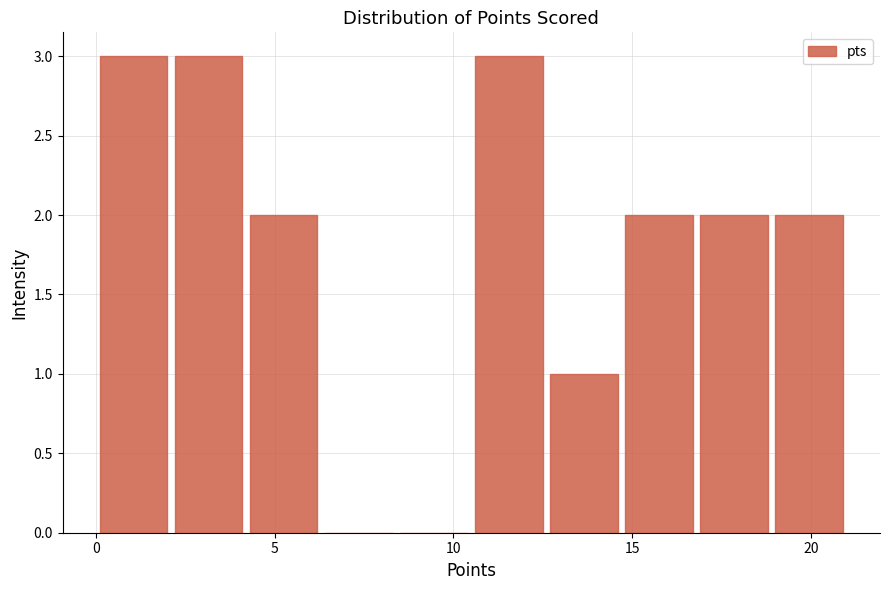

Reading left to right, transcribe this chart: for each bar, give the range it covers on the x-axis and its height. Neither the bar edges nor the heights are printed on the chart, so give them approximately, as read against the axes.

0.0 to 2.1: 3
2.1 to 4.2: 3
4.2 to 6.3: 2
6.3 to 8.4: 0
8.4 to 10.5: 0
10.5 to 12.6: 3
12.6 to 14.7: 1
14.7 to 16.8: 2
16.8 to 18.9: 2
18.9 to 21.0: 2